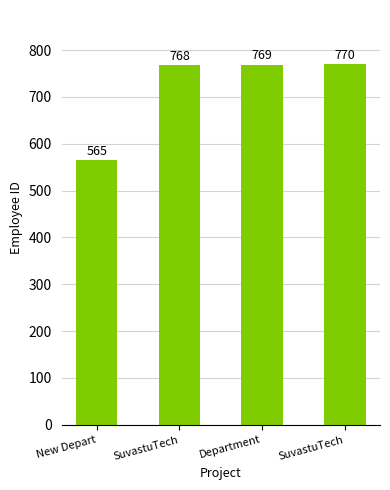

Reading left to right, what are all the values shown in this chart?

New Depart=565	SuvastuTech=768	Department=769	SuvastuTech=770